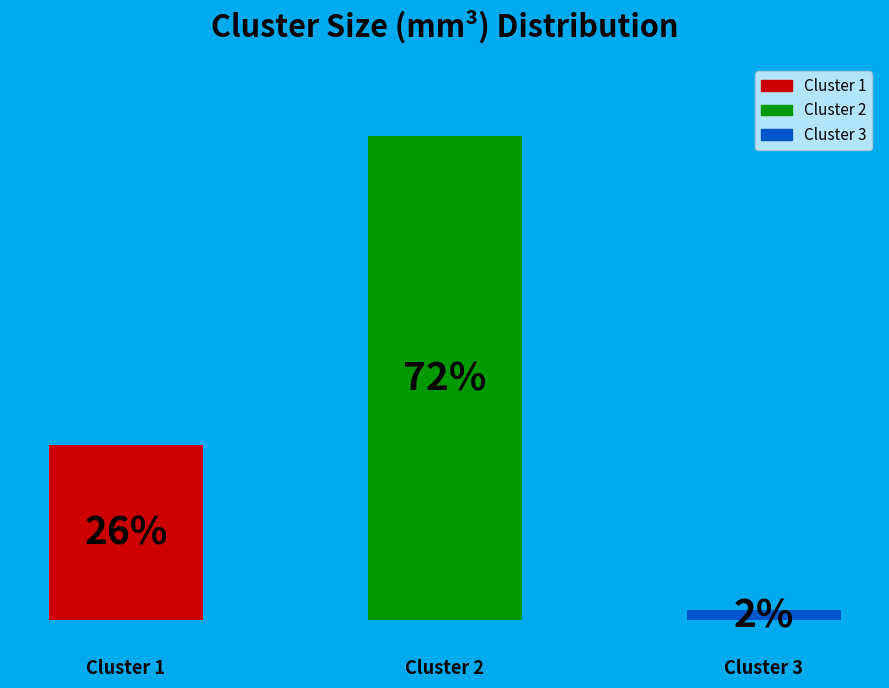

To the nearest percent, what is the average slice percentage?

33%